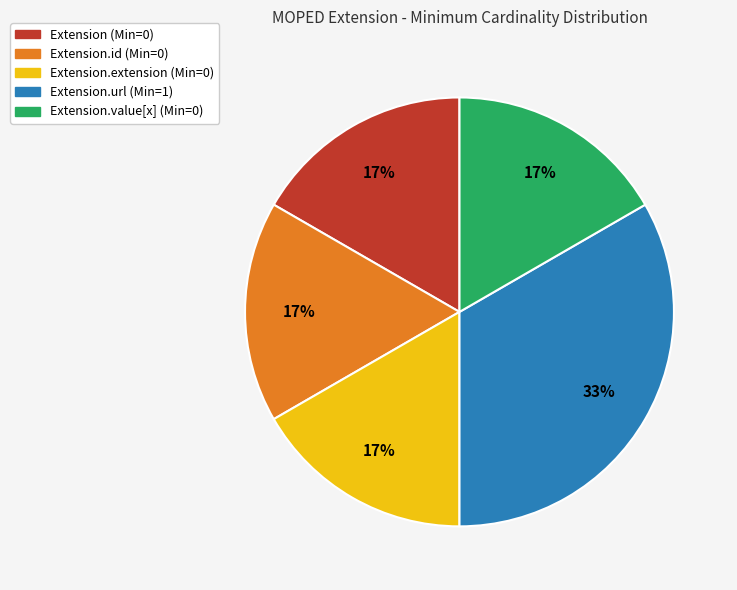

Does any single category account for the majority?

No